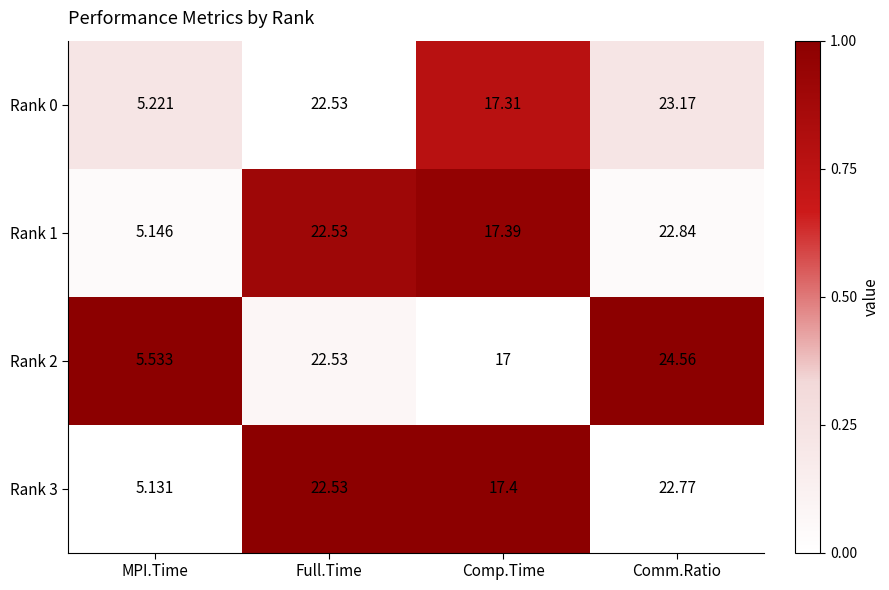

Which series has the widest spread of values?

Rank 2